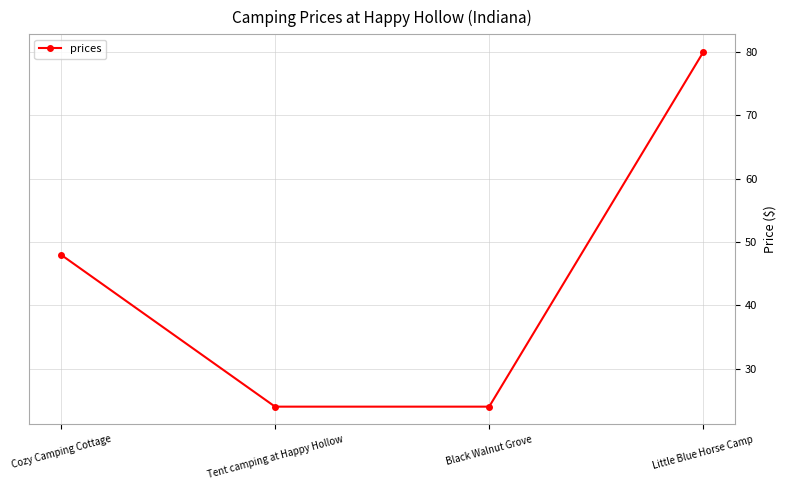

What value does the data have at Tent camping at Happy Hollow, to the nearest 10?

20